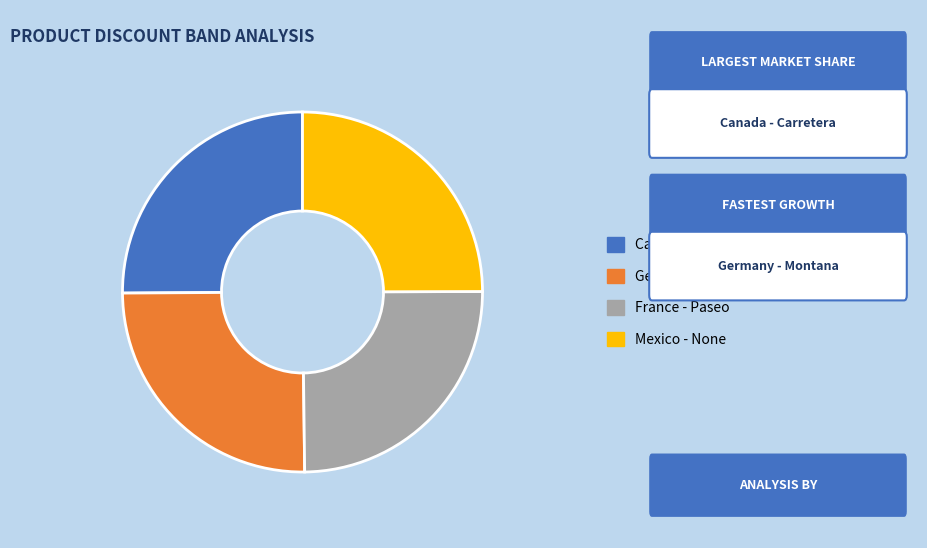

The Canada - Carretera slice represents 25% of the pie. True or false?

True